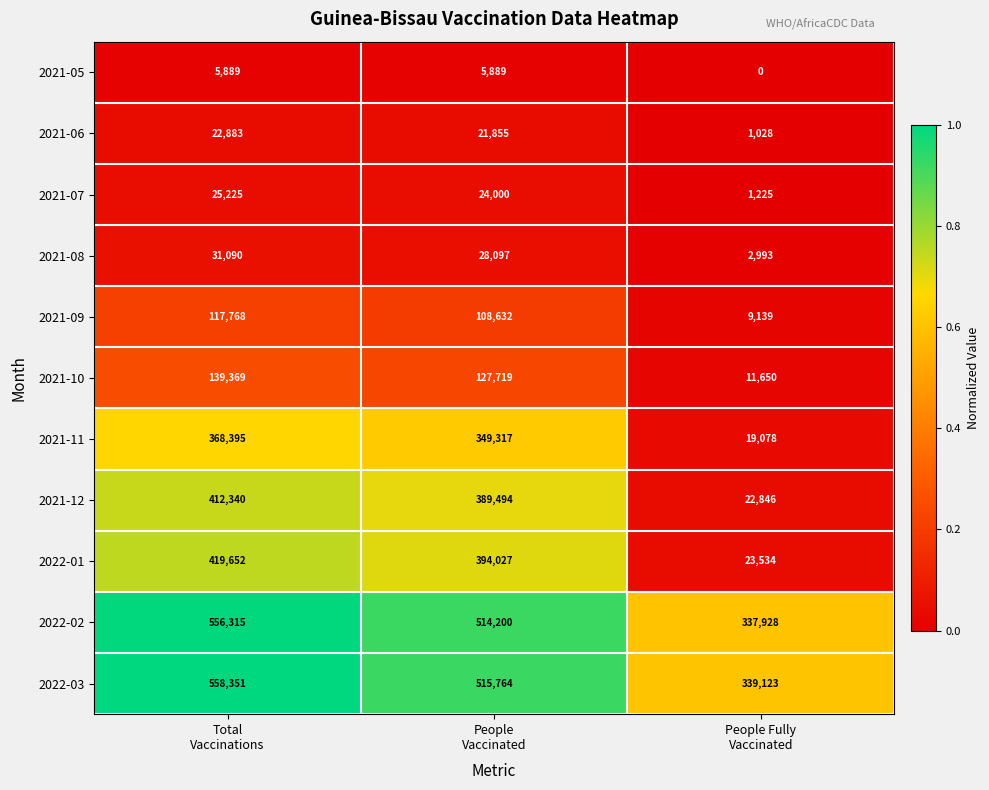

How many 2021-05 values are between 0 and 5889?

3